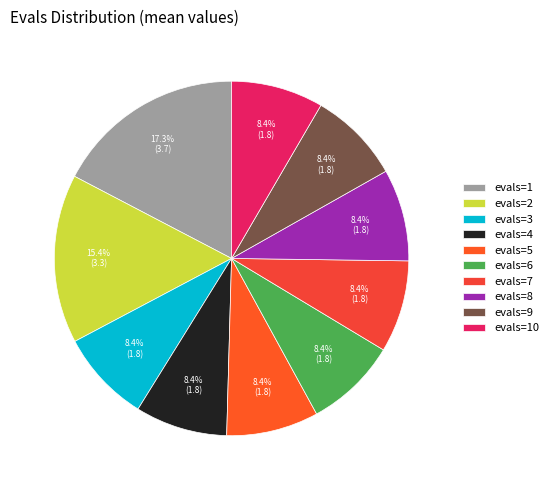

Which category has the biggest portion of the pie?

evals=1